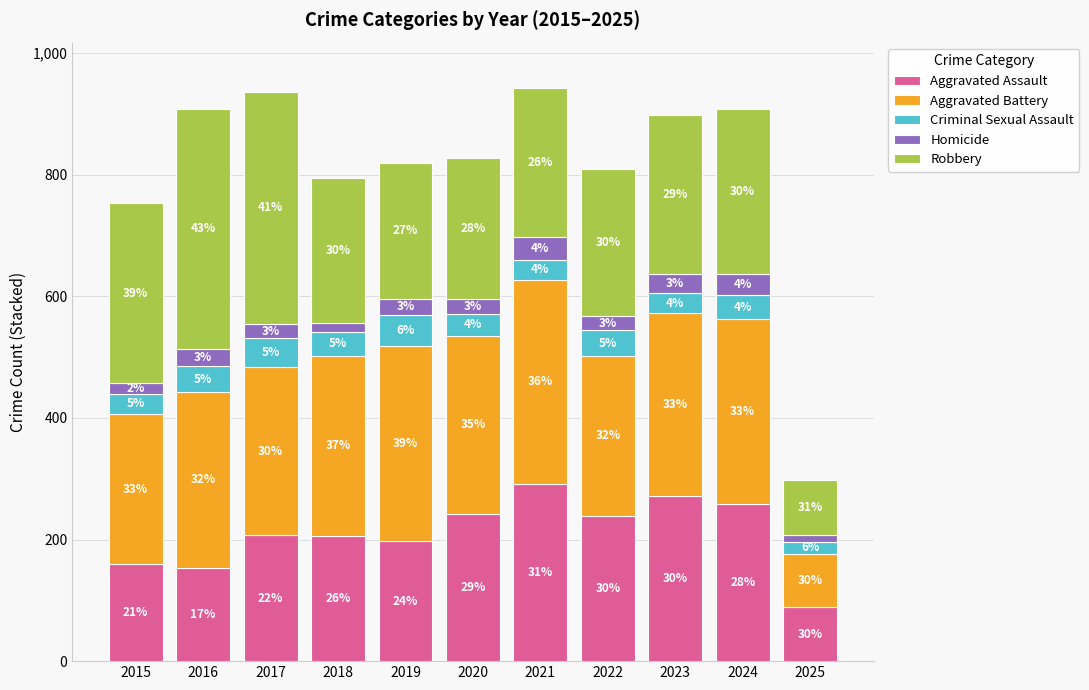

What are all the series names shown in the legend?

Aggravated Assault, Aggravated Battery, Criminal Sexual Assault, Homicide, Robbery